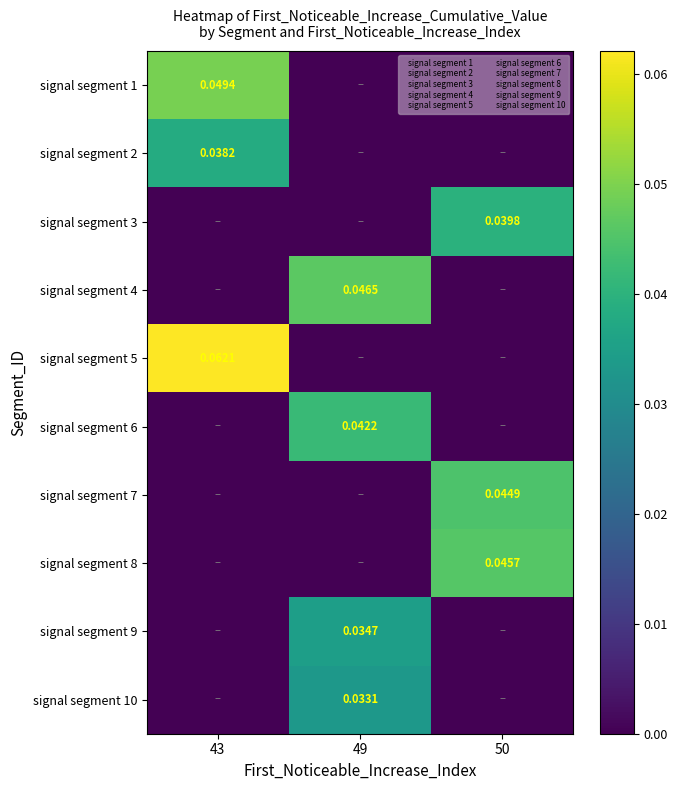

Count the number of categories in the chart.

3